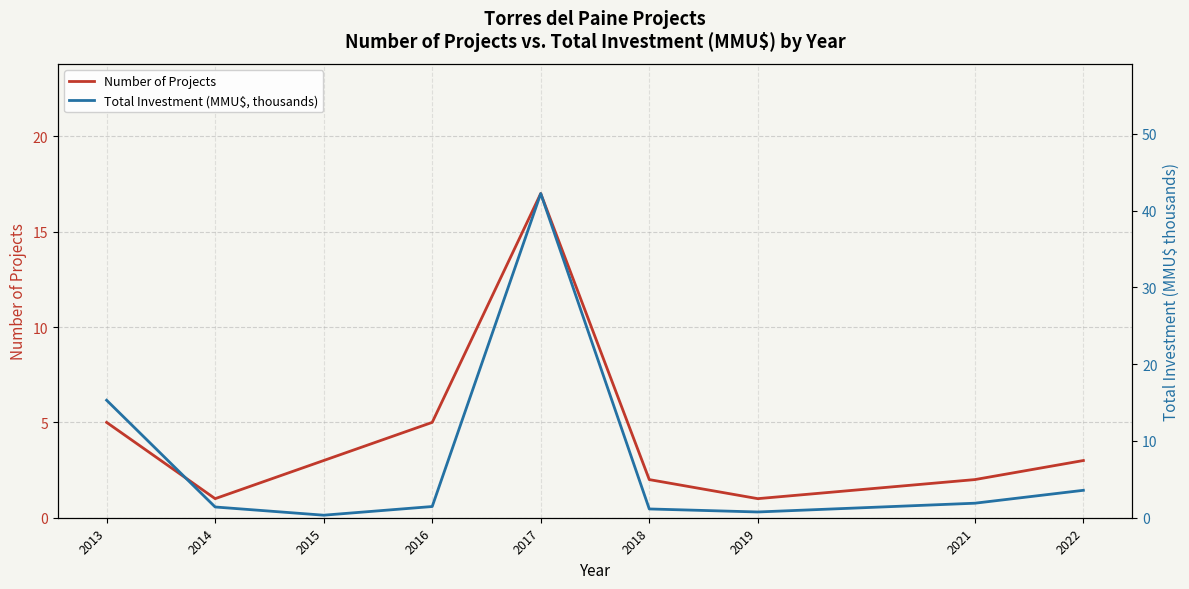

Which label corresponds to the largest value in the chart?

2017